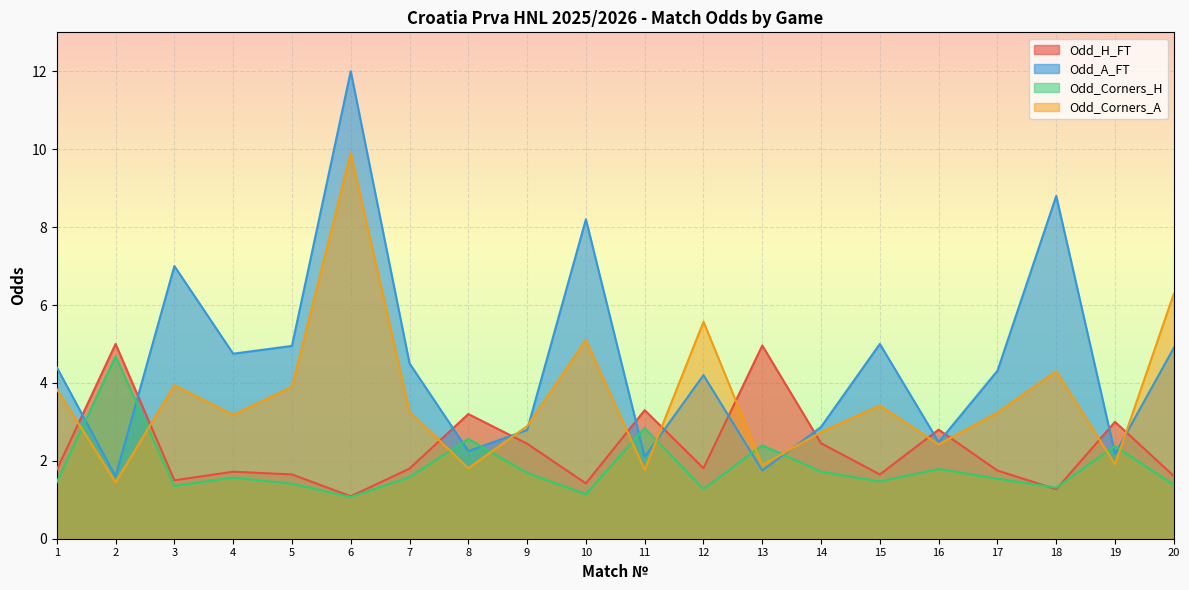

Reading left to right, extract all data points from this chart.

Odd_H_FT: 1=1.8	2=5.0	3=1.5	4=1.7	5=1.6	6=1.1	7=1.8	8=3.2	9=2.4	10=1.4	11=3.3	12=1.8	13=5.0	14=2.5	15=1.6	16=2.8	17=1.8	18=1.3	19=3.0	20=1.6
Odd_A_FT: 1=4.4	2=1.6	3=7.0	4=4.8	5=5.0	6=12.0	7=4.5	8=2.2	9=2.8	10=8.2	11=2.1	12=4.2	13=1.8	14=2.9	15=5.0	16=2.5	17=4.3	18=8.8	19=2.2	20=4.9
Odd_Corners_H: 1=1.4	2=4.7	3=1.4	4=1.6	5=1.4	6=1.1	7=1.6	8=2.6	9=1.7	10=1.1	11=2.8	12=1.3	13=2.4	14=1.7	15=1.5	16=1.8	17=1.5	18=1.3	19=2.4	20=1.4
Odd_Corners_A: 1=3.8	2=1.4	3=3.9	4=3.2	5=3.9	6=9.9	7=3.3	8=1.8	9=2.9	10=5.1	11=1.8	12=5.6	13=1.9	14=2.7	15=3.4	16=2.4	17=3.2	18=4.3	19=1.9	20=6.3